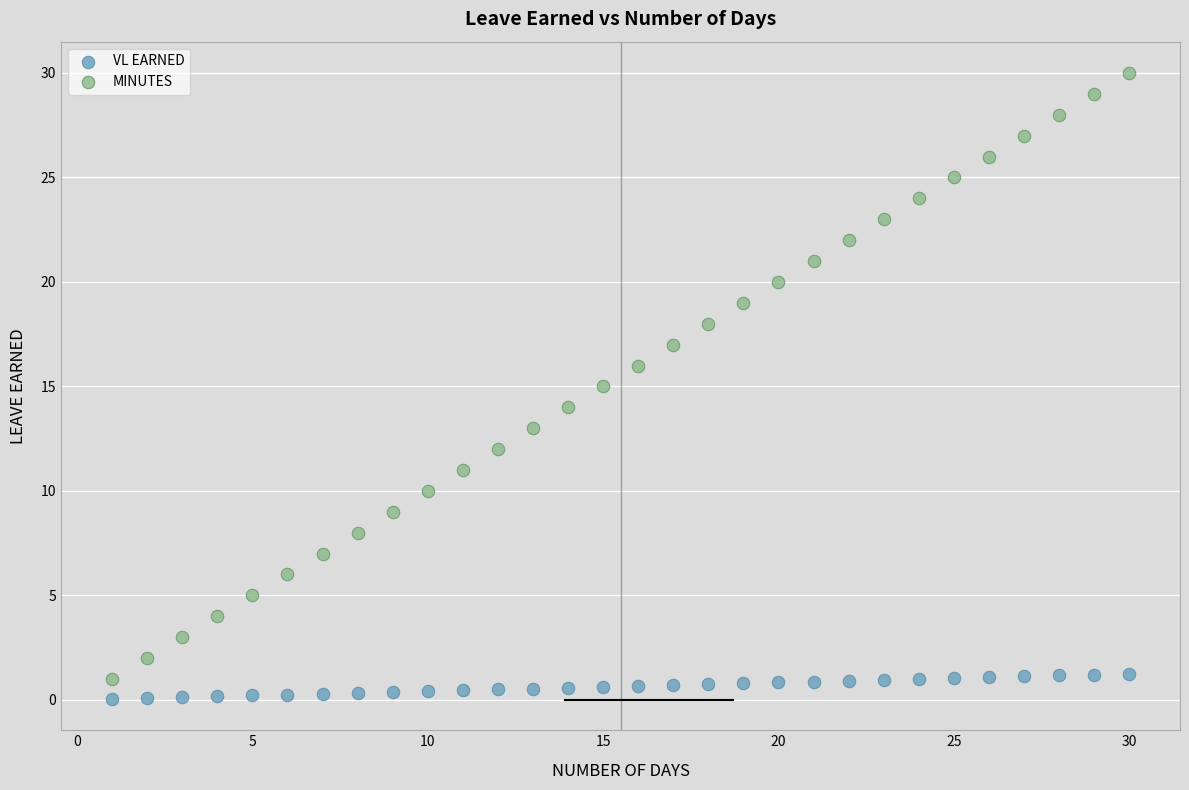

Across all data points, what is the range of Y values (max minus min)?

30.0